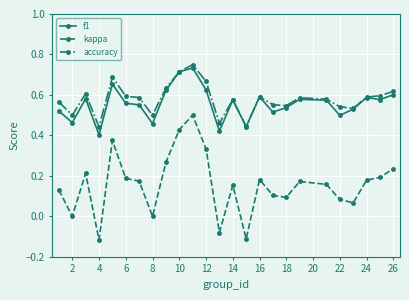

Which series has the largest range (max minus min)?

kappa